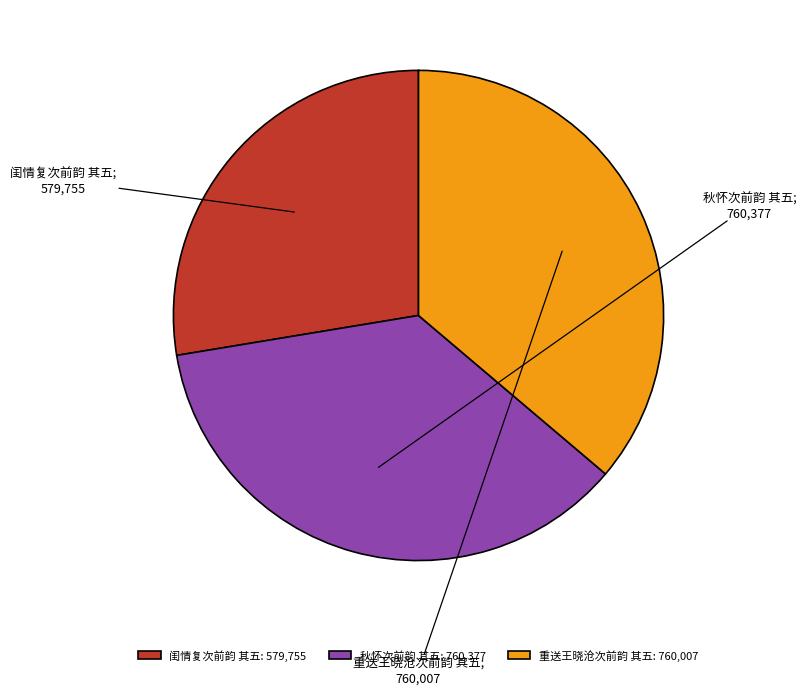

Which has a higher value, 秋怀次前韵 其五: 760,377 or 闺情复次前韵 其五: 579,755?

秋怀次前韵 其五: 760,377